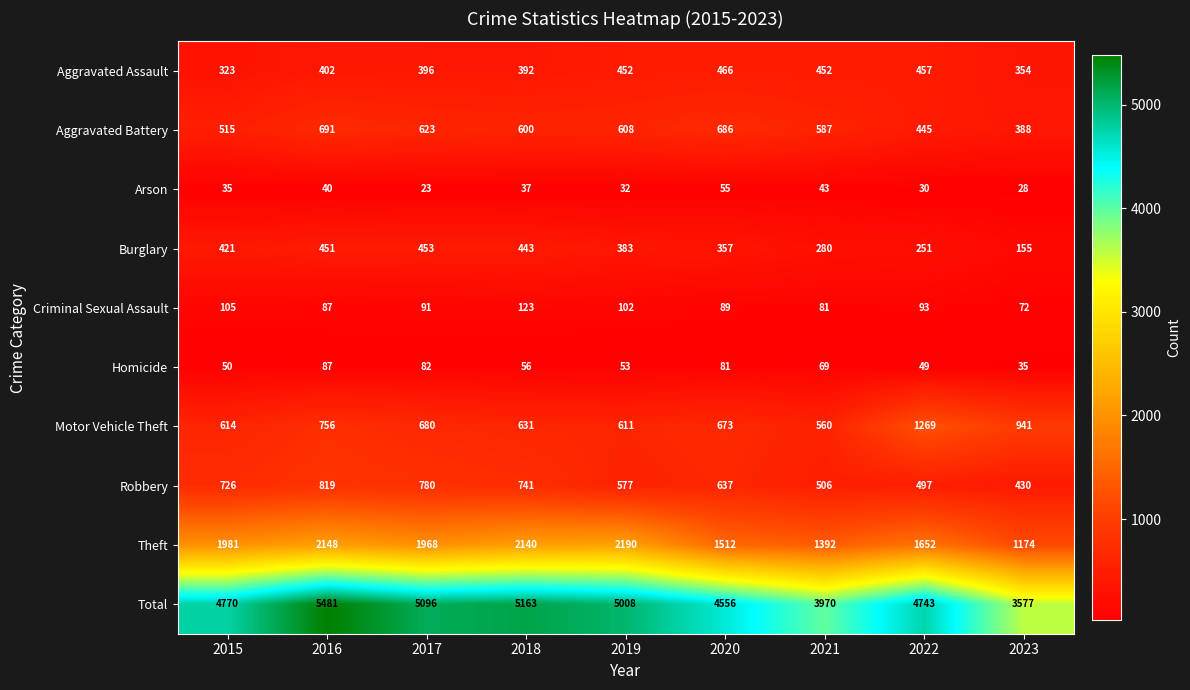

Which label corresponds to the largest value in the chart?

2016